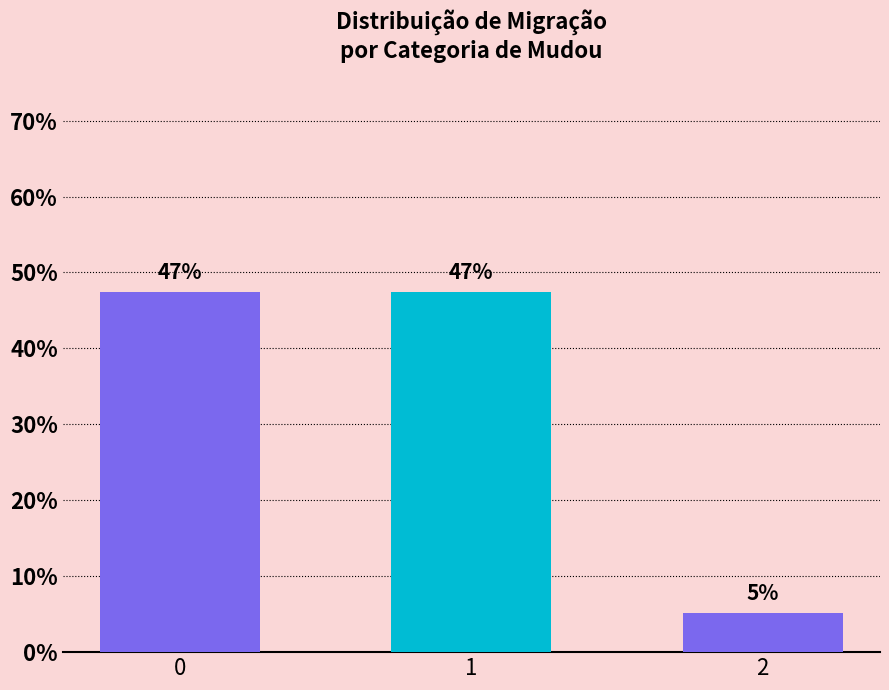

Does the chart contain stacked bars?

No